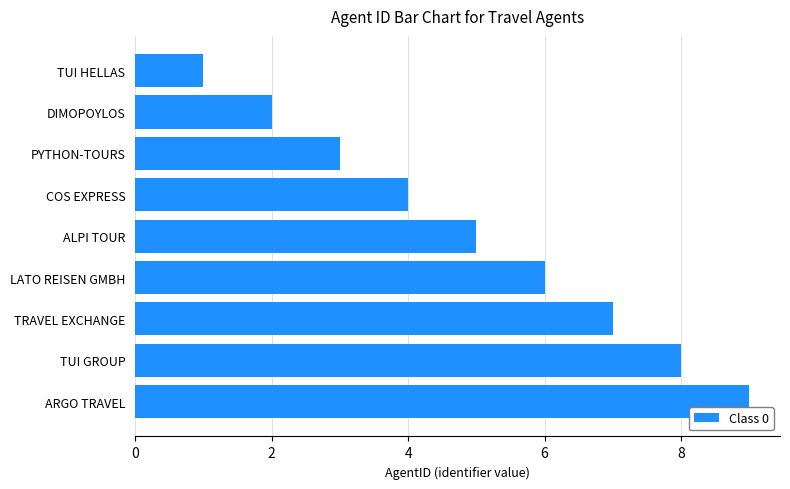

Rank the categories by value from lowest to highest.

TUI HELLAS, DIMOPOYLOS, PYTHON-TOURS, COS EXPRESS, ALPI TOUR, LATO REISEN GMBH, TRAVEL EXCHANGE, TUI GROUP, ARGO TRAVEL